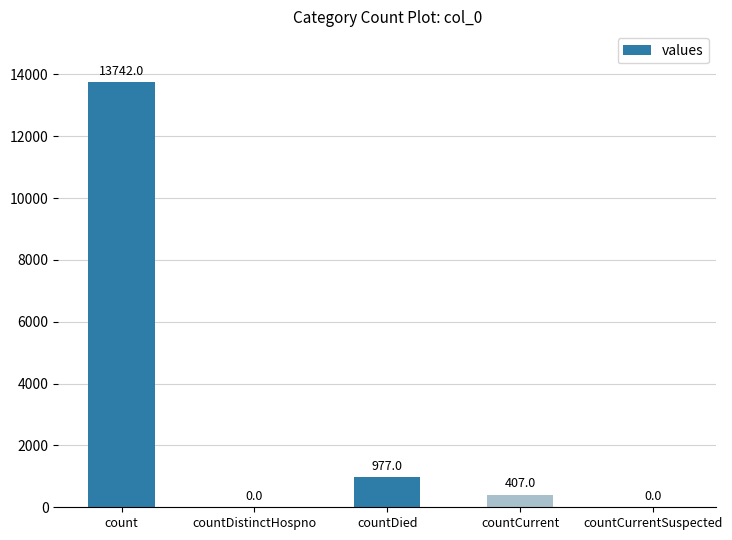

What is the greatest value displayed?

13742